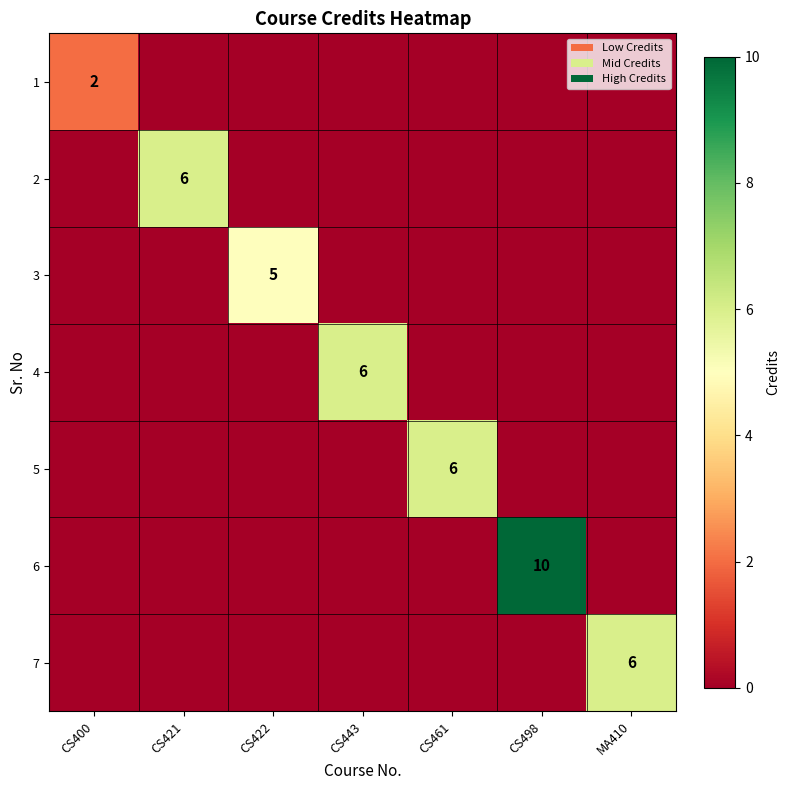

What is the total value across all series at CS461?

6